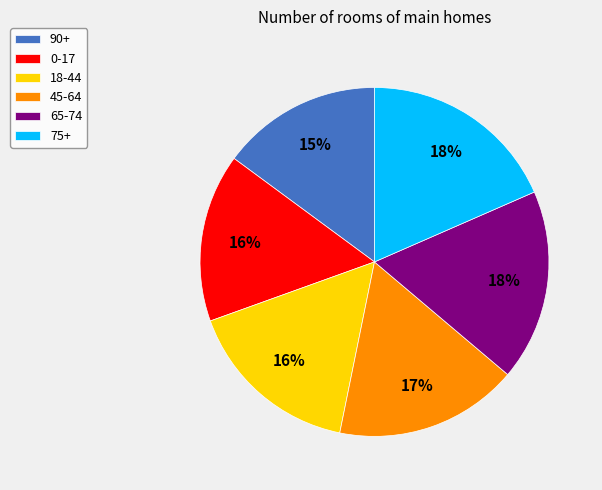

Does any single category account for the majority?

No